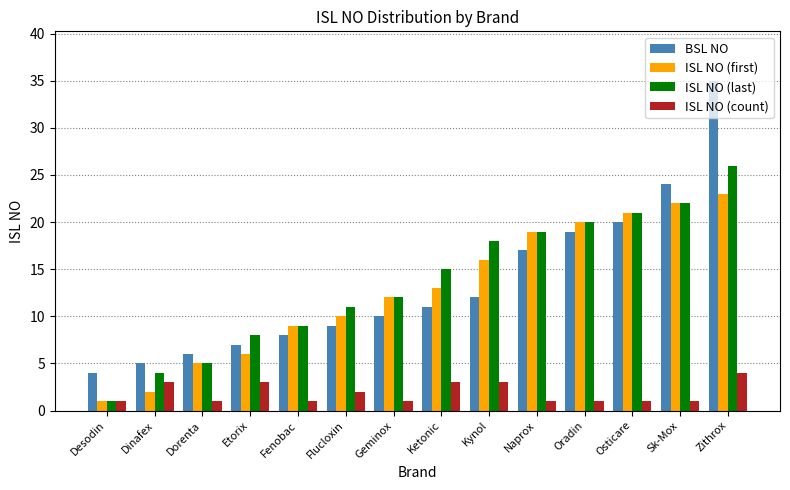

What is the value of the ISL NO (first) bar at the 7th from the left?

12